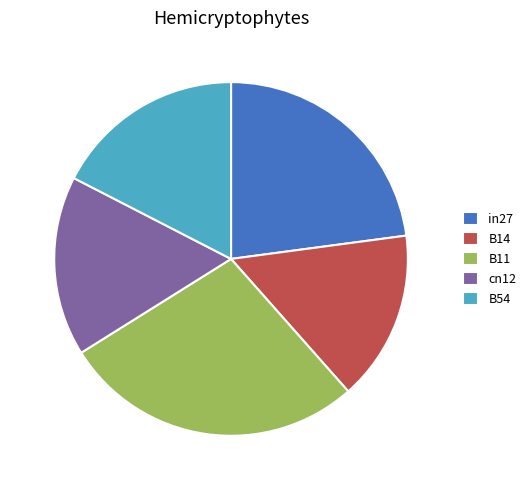

How many segments does this pie chart have?

5